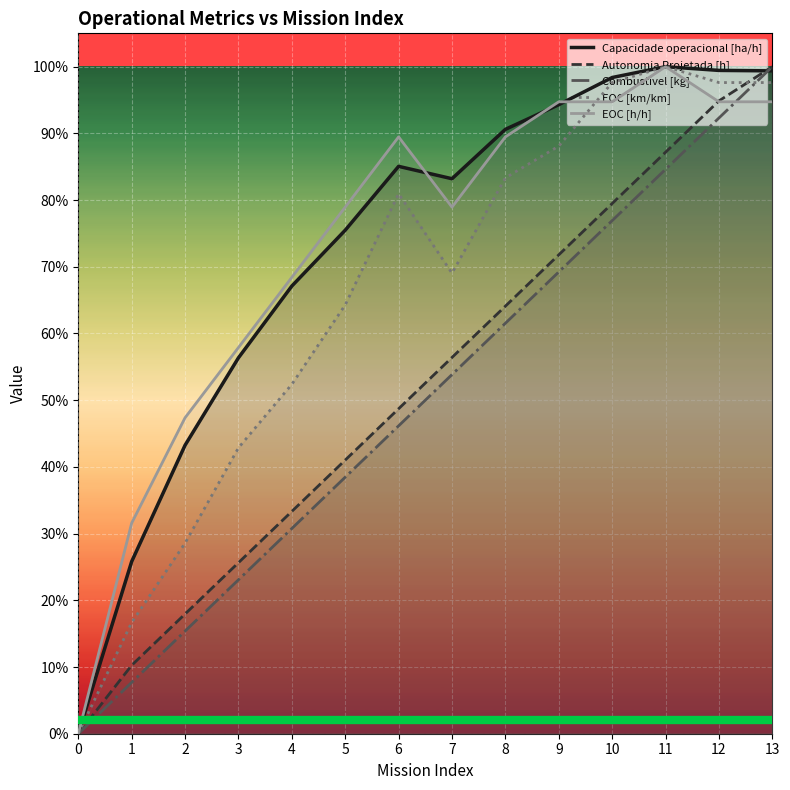

Read the Capacidade operacional [ha/h] value at 8.

0.9